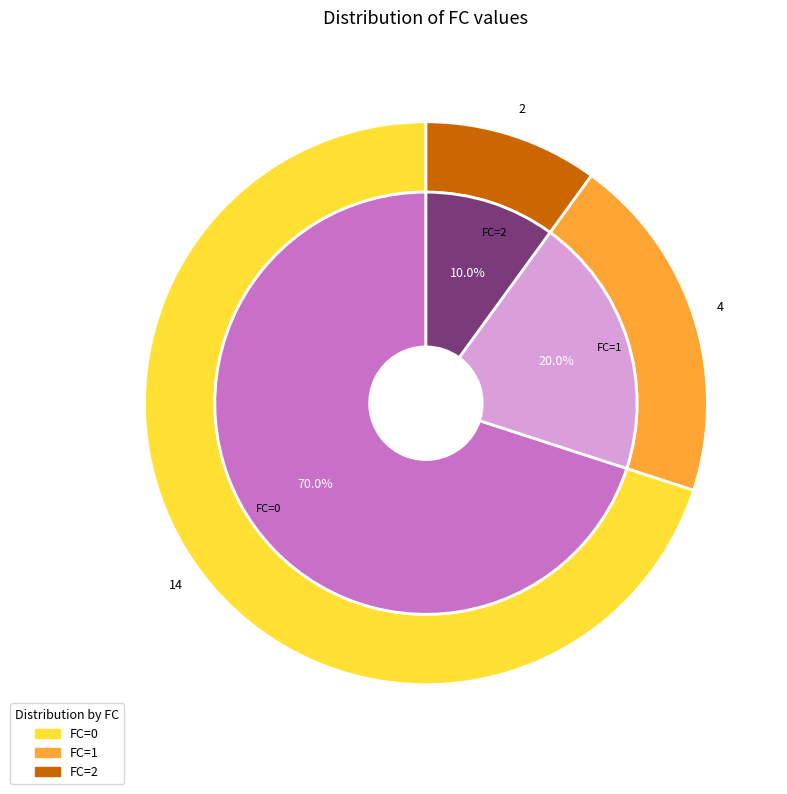

To the nearest percent, what is the difference between the largest and smallest slice percentages?

60%